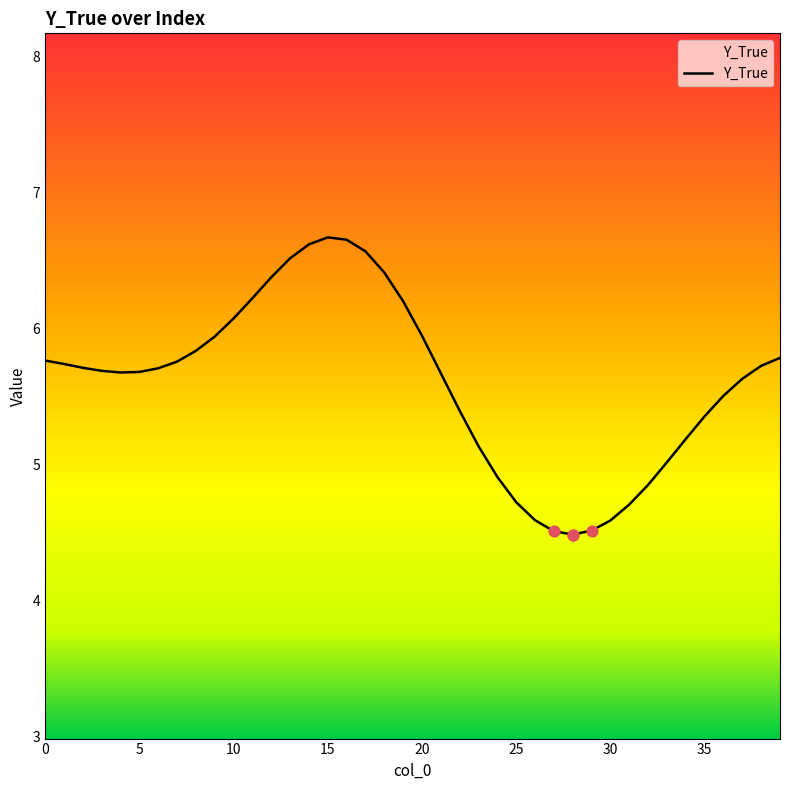

What is the maximum value shown in the chart?

6.7